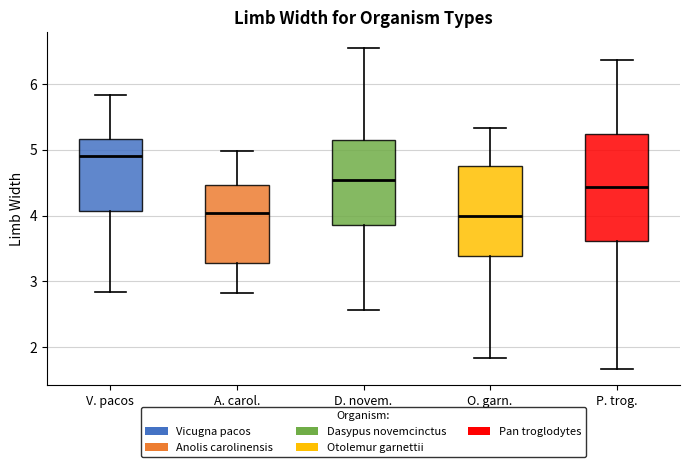

Comparing the boxes themselves (not the whiskers), which one is the tallest?

P. trog.